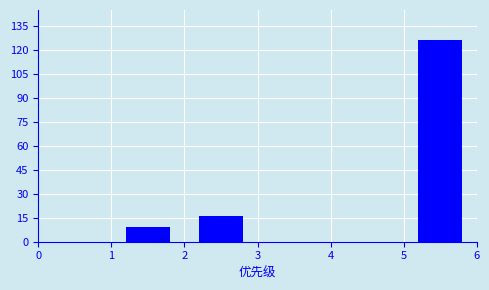

Over which range of the x-axis is the bar tallest?

5 to 6